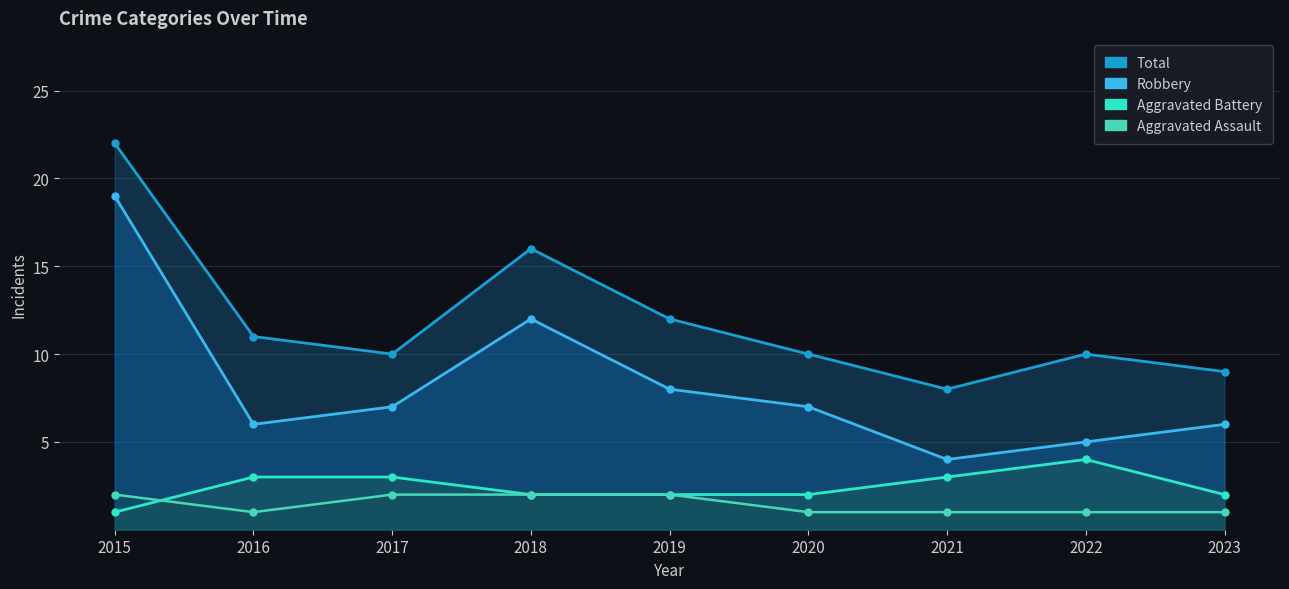

List the labels in order of Total value, largest first.

2015, 2018, 2019, 2016, 2017, 2020, 2022, 2023, 2021